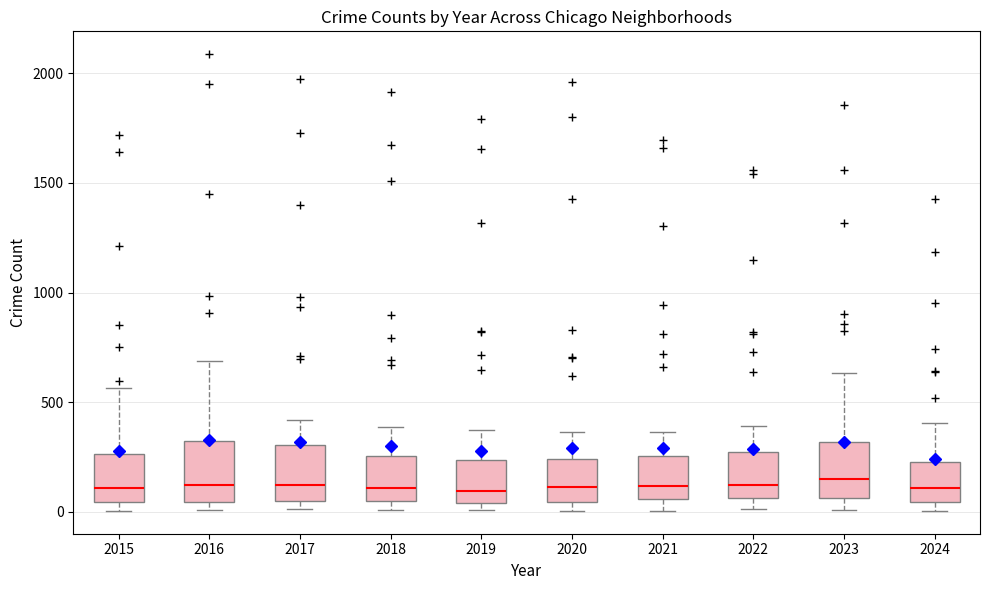

Reading left to right, read every box against the y-axis: the position of its median line, the range the box covers, and the ends of its whiskers. The values are not printed on the chart, so give them approximately, as read against the axis.

2015: median 100, box 50 to 250, whiskers 0 to 550
2016: median 150, box 50 to 300, whiskers 0 to 700
2017: median 100, box 50 to 300, whiskers 0 to 400
2018: median 100, box 50 to 250, whiskers 0 to 400
2019: median 100, box 50 to 250, whiskers 0 to 400
2020: median 100, box 50 to 250, whiskers 0 to 350
2021: median 100, box 50 to 250, whiskers 0 to 350
2022: median 100, box 50 to 250, whiskers 0 to 400
2023: median 150, box 50 to 300, whiskers 0 to 650
2024: median 100, box 50 to 250, whiskers 0 to 400